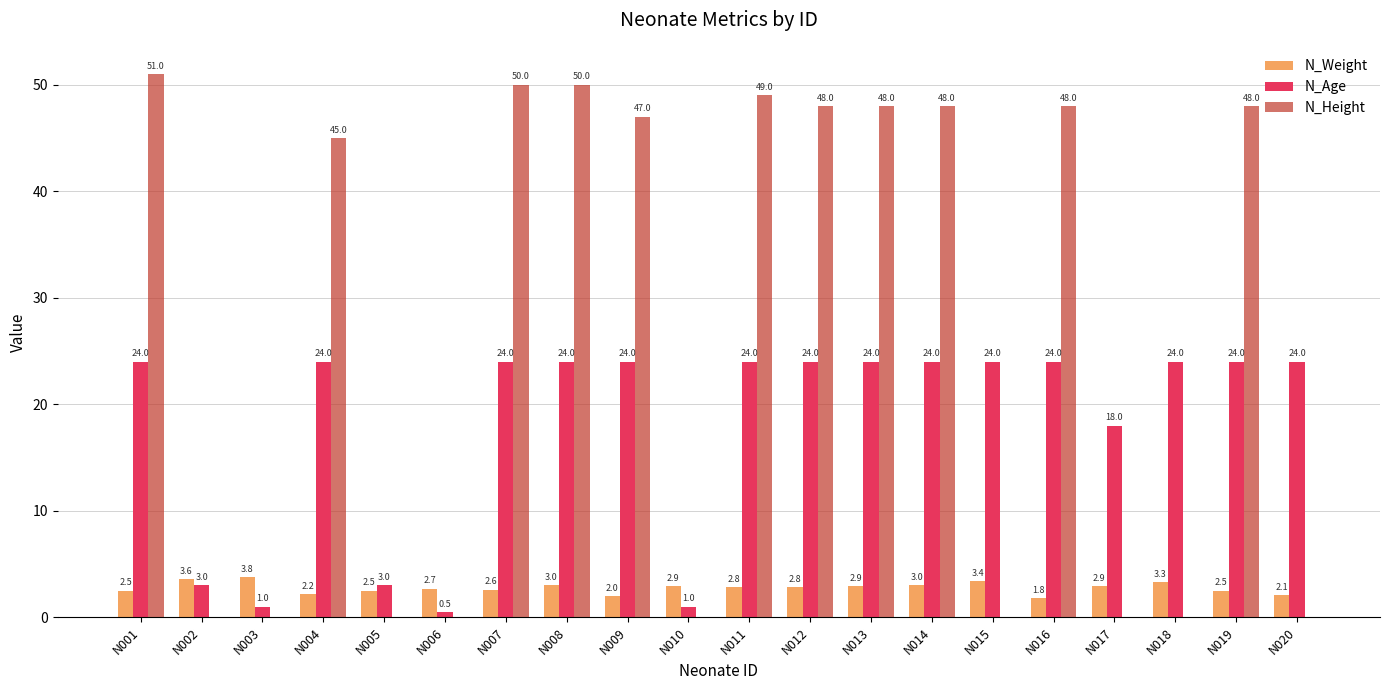

What are all the series names shown in the legend?

N_Weight, N_Age, N_Height